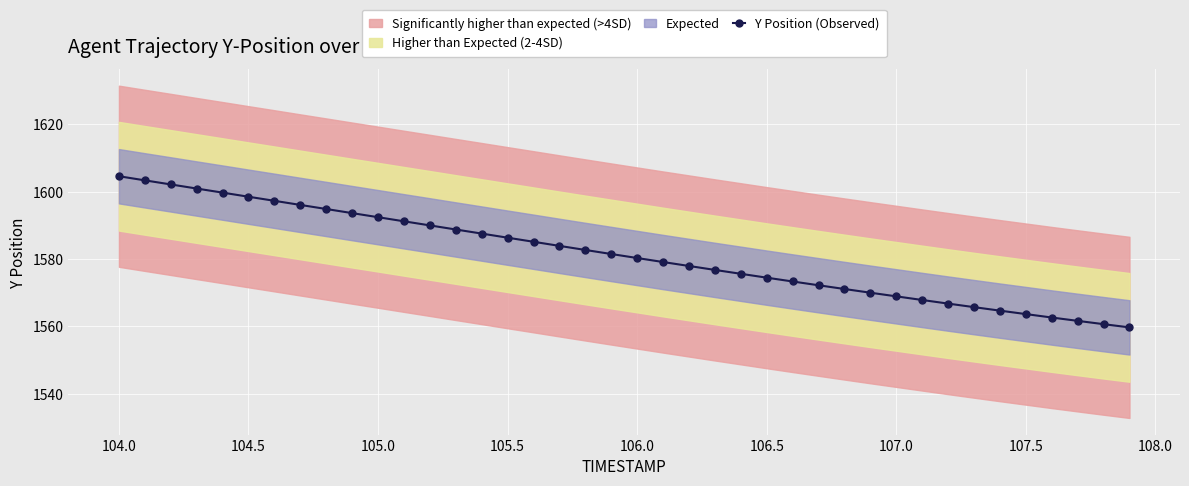

What is the difference between the second highest and minimum values?

43.6